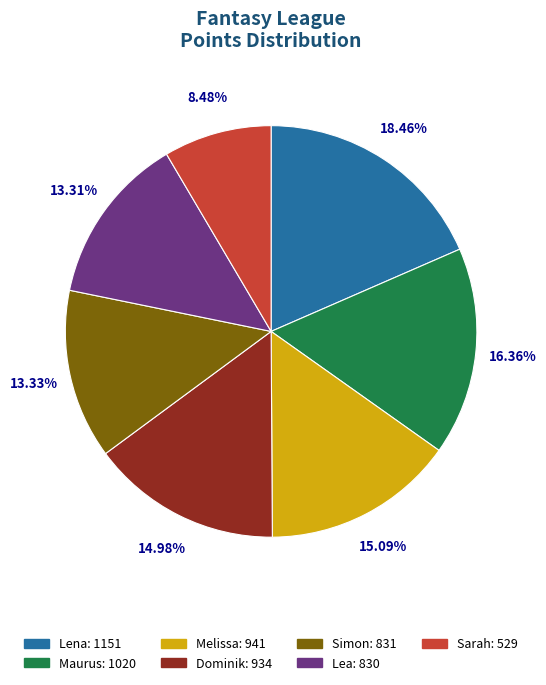

Which category has the biggest portion of the pie?

Lena